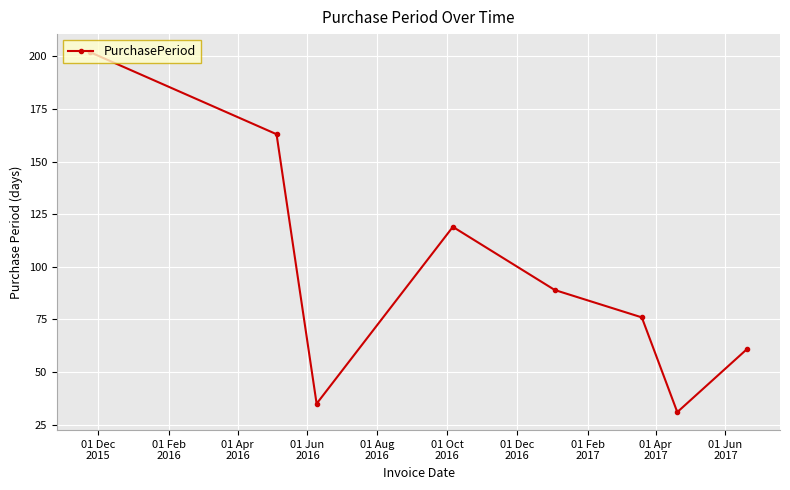

What is the difference between the second highest and minimum values?

132